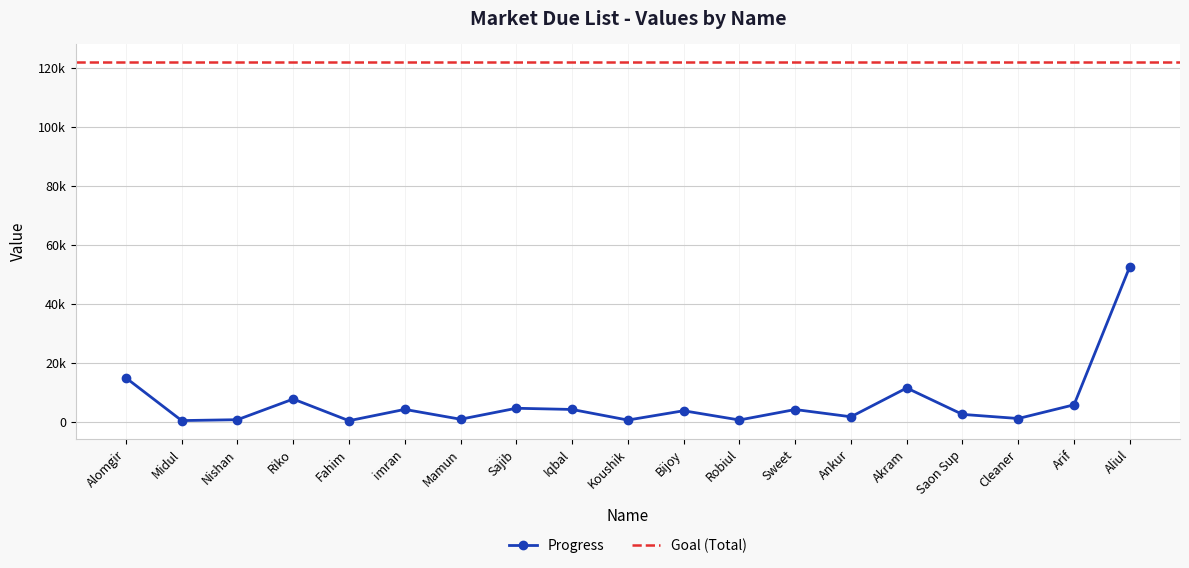

Reading left to right, list all the values displayed in this chart.

Alomgir=14884	Midul=400	Nishan=700	Riko=7700	Fahim=356	imran=4193	Mamun=855	Sajib=4580	Iqbal=4170	Koushik=575	Bijoy=3735	Robiul=600	Sweet=4147	Ankur=1687	Akram=11451	Saon Sup=2500	Cleaner=1100	Arif=5750	Aliul=52576